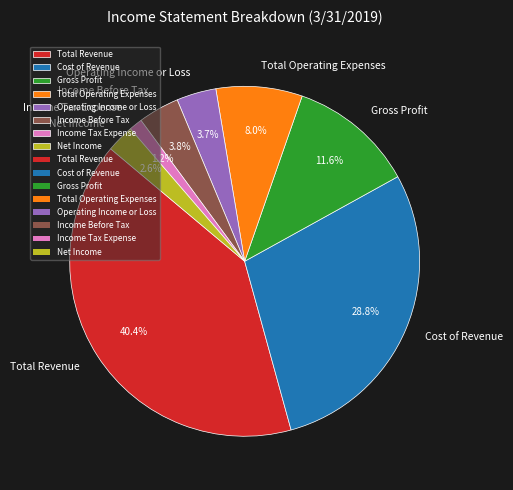

To the nearest percent, what portion does Total Revenue represent?

40%